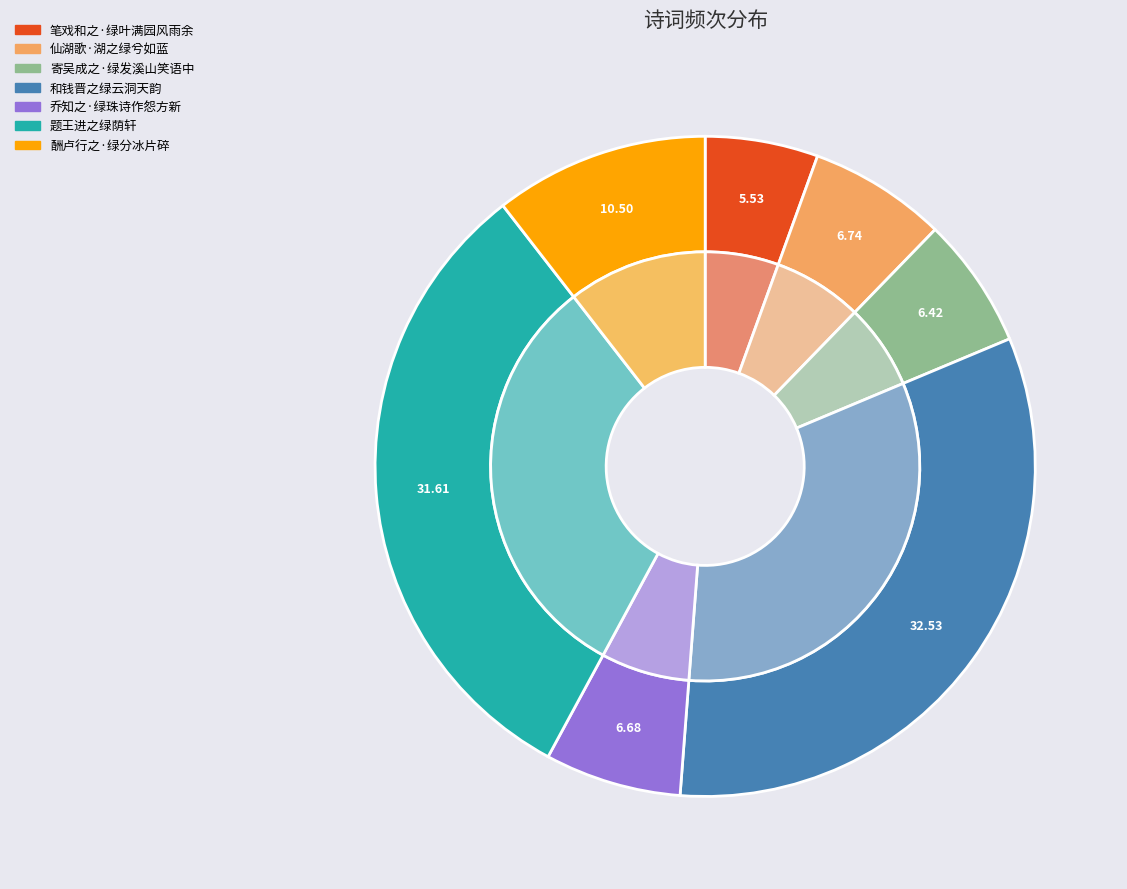

To the nearest percent, what is the difference between the 乔知之·绿珠诗作怨方新 and 酬卢行之·绿分冰片碎 slice percentages?

4%